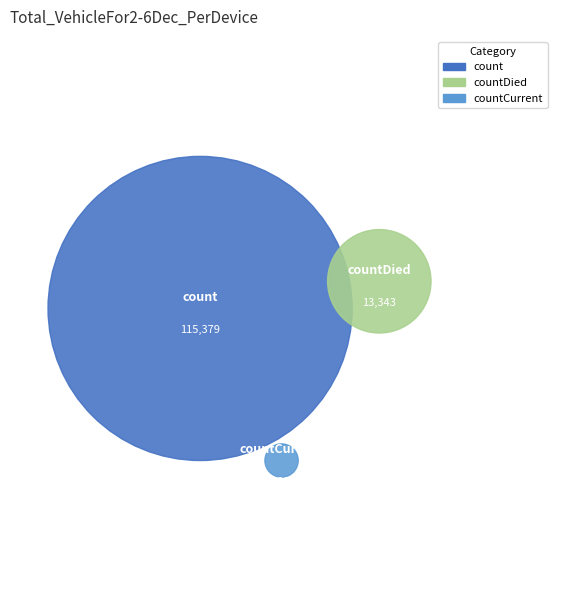

Does countCurrentSuspected account for over 50% of the chart?

No